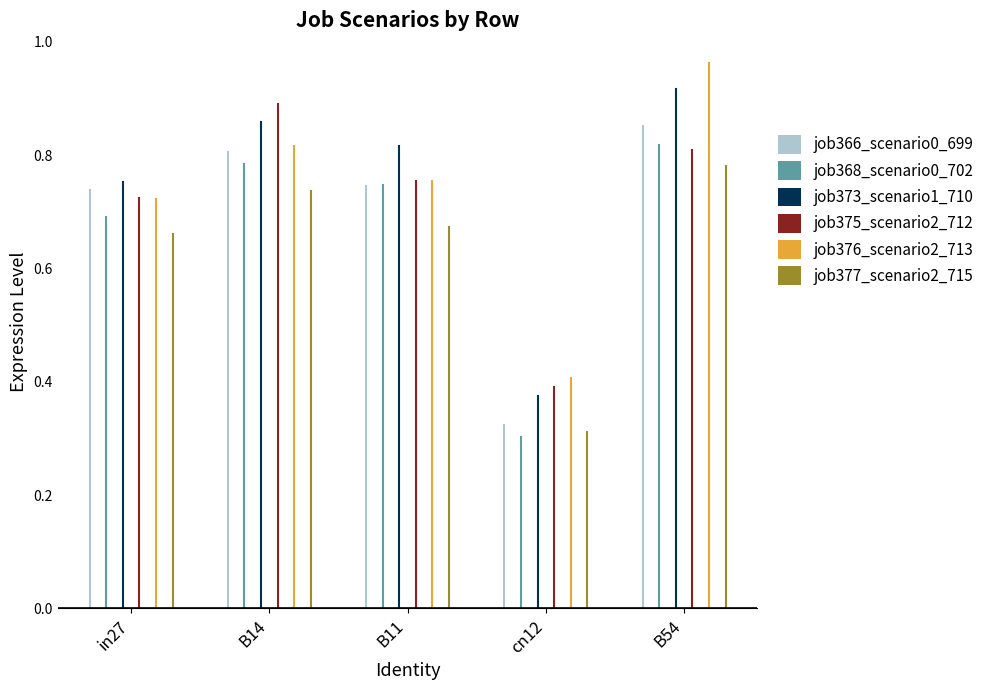

Rank the series at B54 from highest to lowest value.

job376_scenario2_713, job373_scenario1_710, job366_scenario0_699, job368_scenario0_702, job375_scenario2_712, job377_scenario2_715